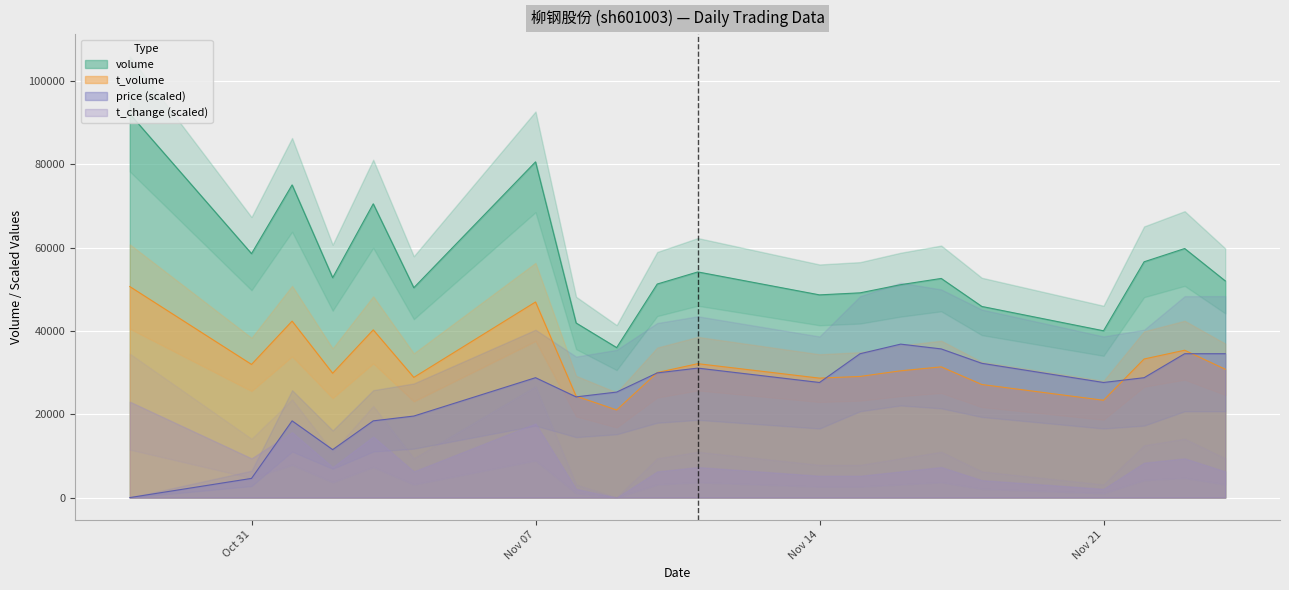

The value of t_volume at Nov 14 is 42775.3. True or false?

False